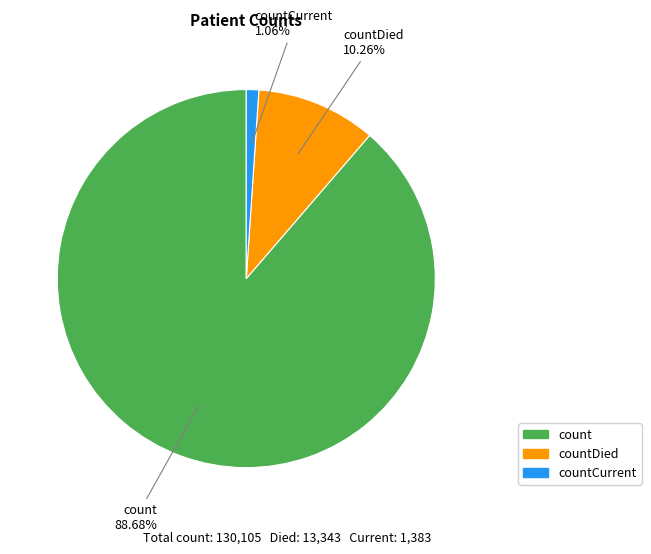

Is there any slice that represents more than half of the pie?

Yes